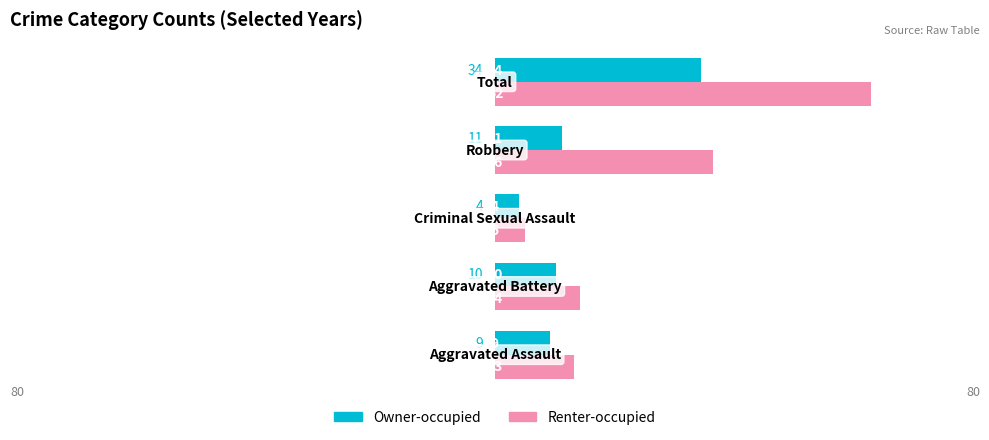

What is the difference between the maximum and minimum values in the Owner-occupied series?

30